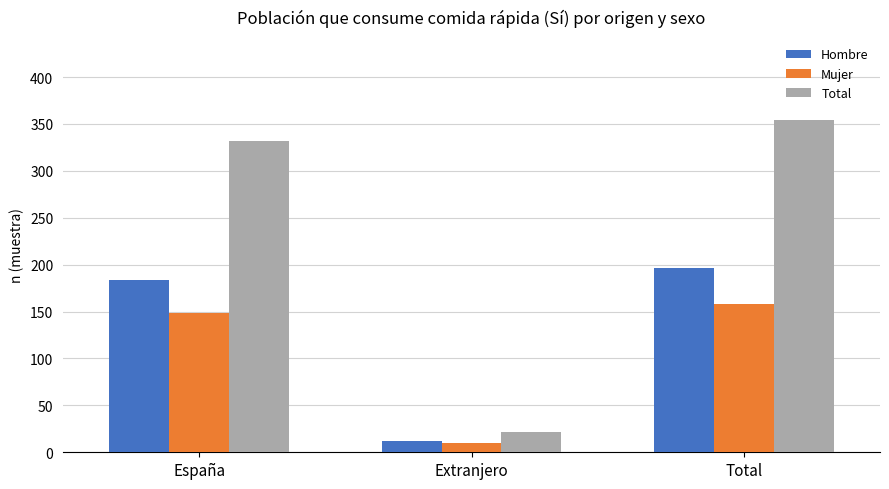

What is the difference between the Total values at Extranjero and España?

310